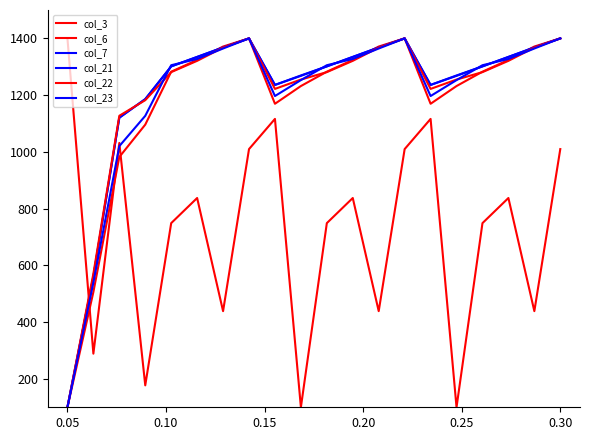

Does the chart have visible grid lines?

No